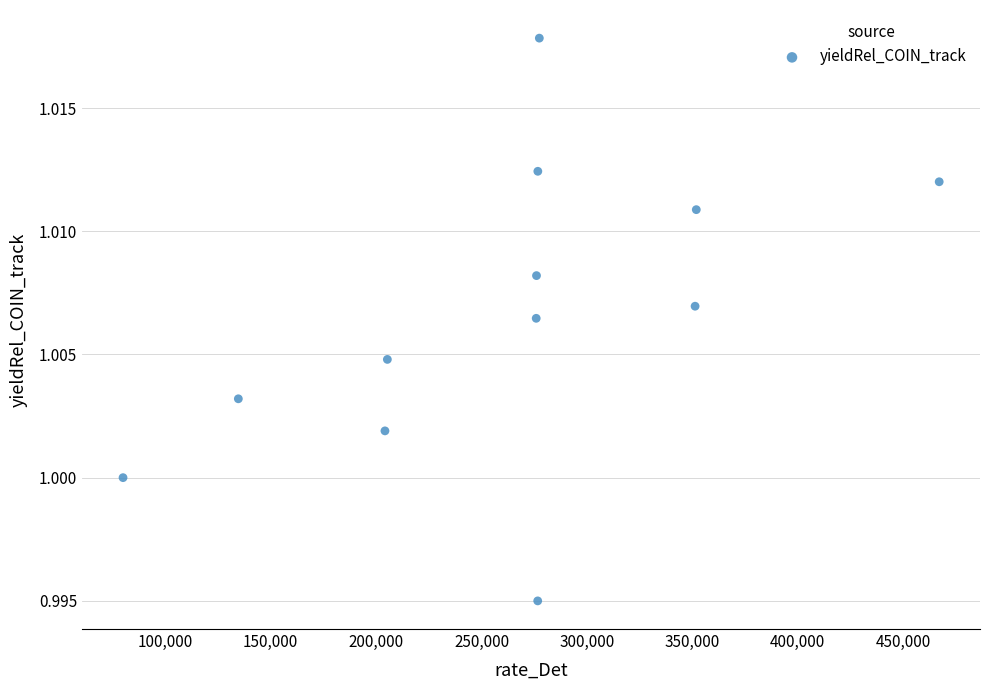

What is the average X value?

264750.3